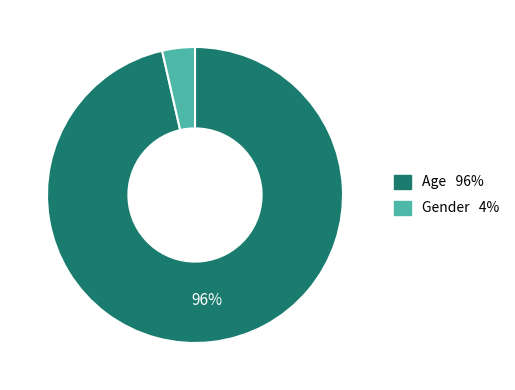

Is it true that Gender is 4% of the pie?

True